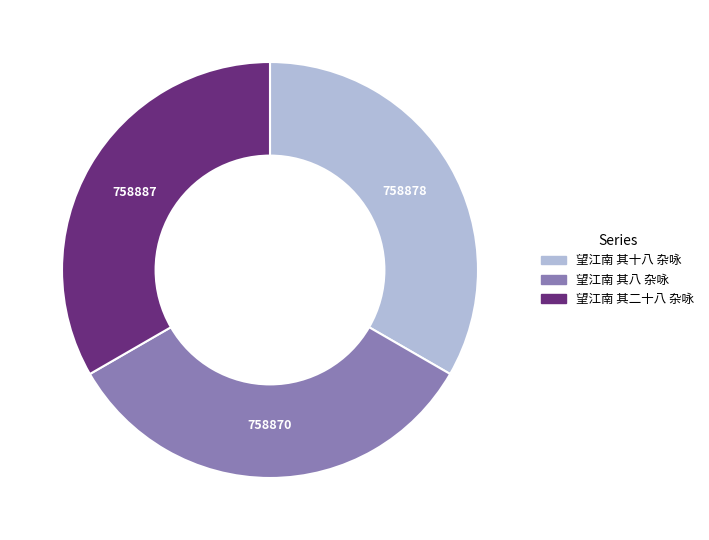

The 望江南 其八 杂咏 slice represents 44% of the pie. True or false?

False